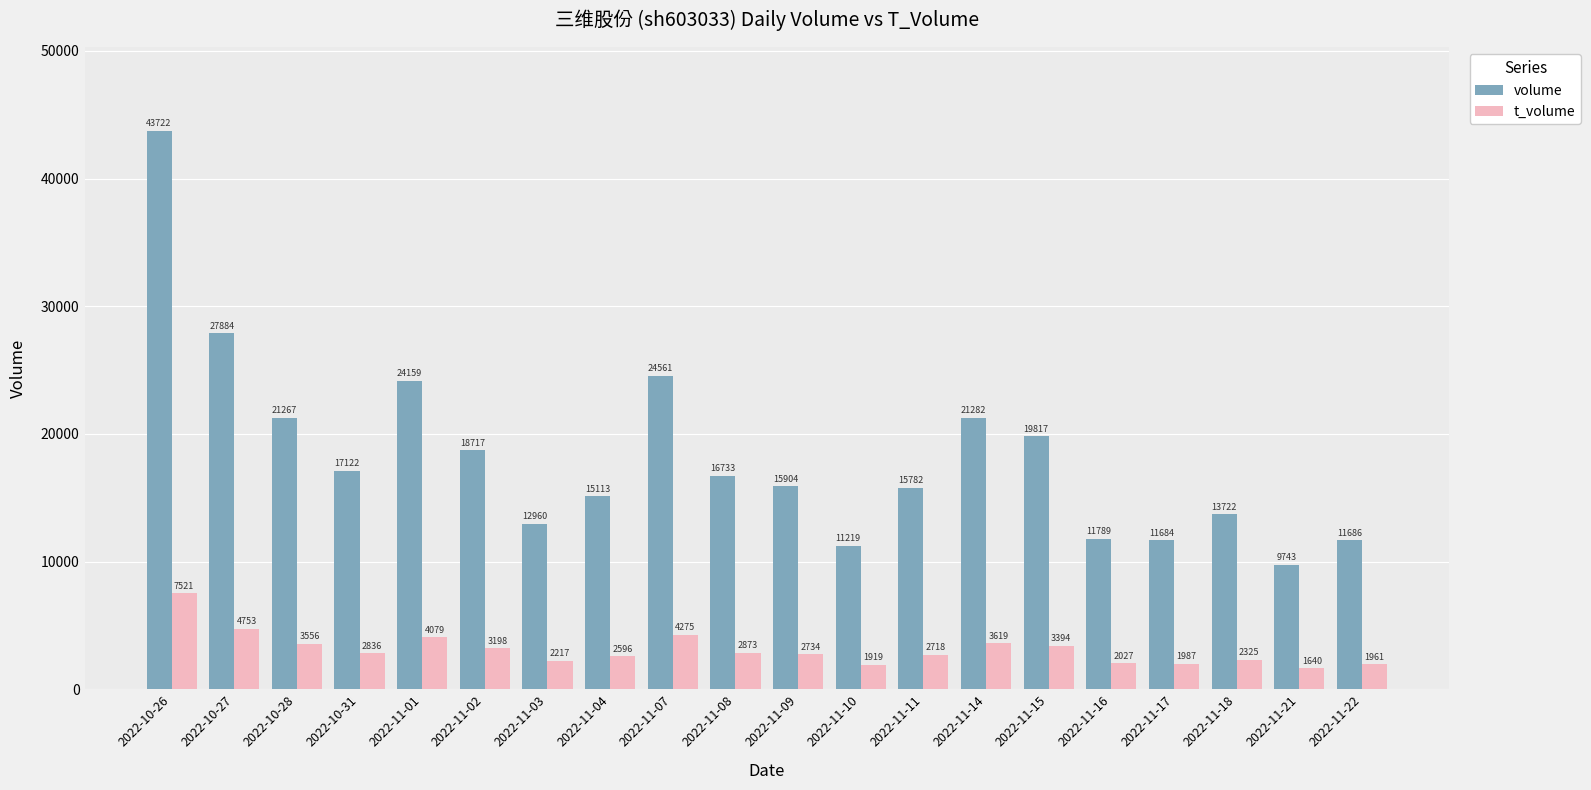

Rank the categories by t_volume value from highest to lowest.

2022-10-26, 2022-10-27, 2022-11-07, 2022-11-01, 2022-11-14, 2022-10-28, 2022-11-15, 2022-11-02, 2022-11-08, 2022-10-31, 2022-11-09, 2022-11-11, 2022-11-04, 2022-11-18, 2022-11-03, 2022-11-16, 2022-11-17, 2022-11-22, 2022-11-10, 2022-11-21